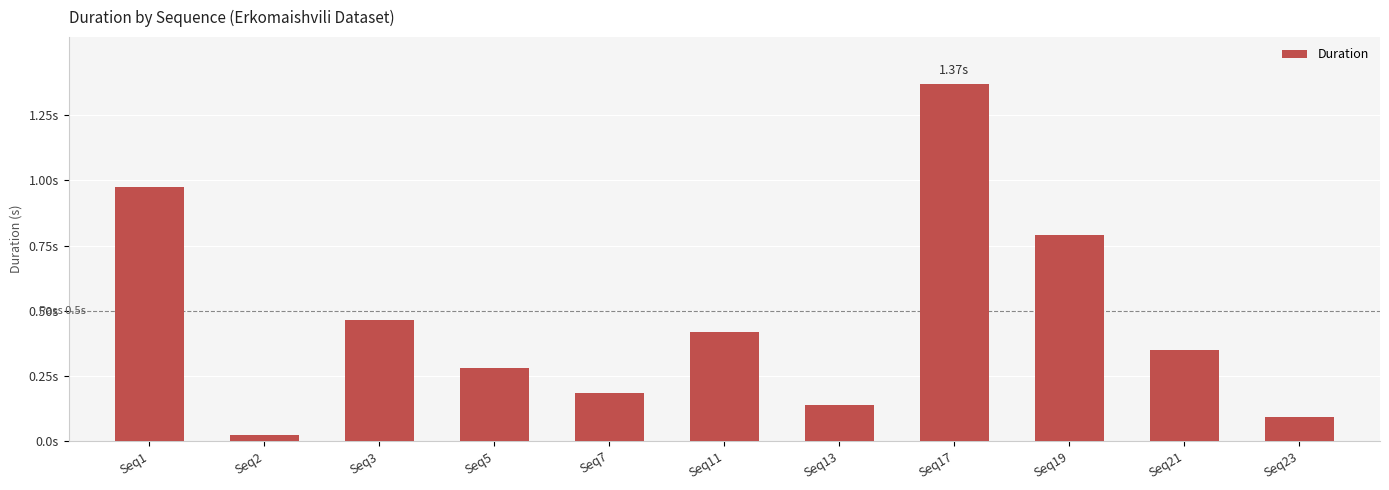

The value at Seq13 is 0.2. True or false?

False